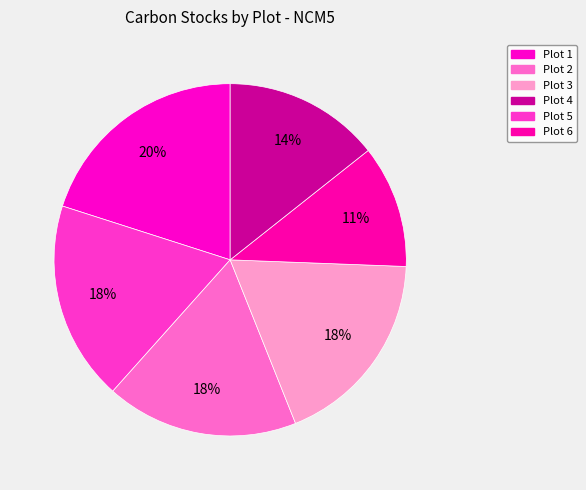

Is there a majority slice in this chart?

No